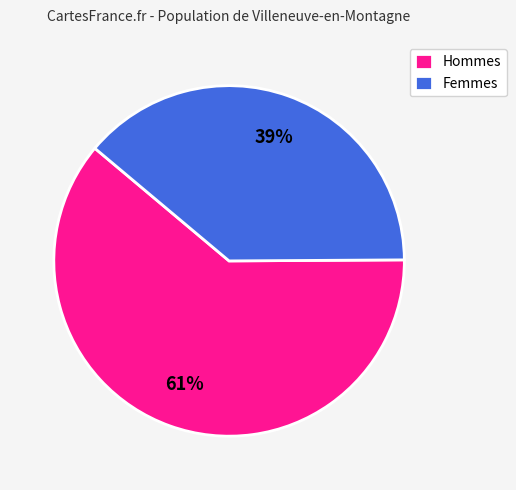

Rank the categories by value from highest to lowest.

Hommes, Femmes